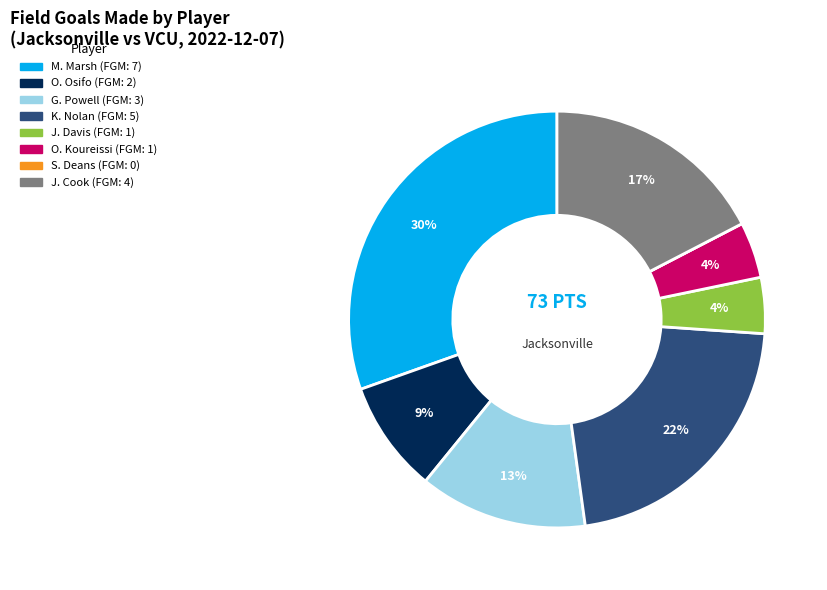

Do J. Cook and J. Davis together represent more than half of the pie?

No